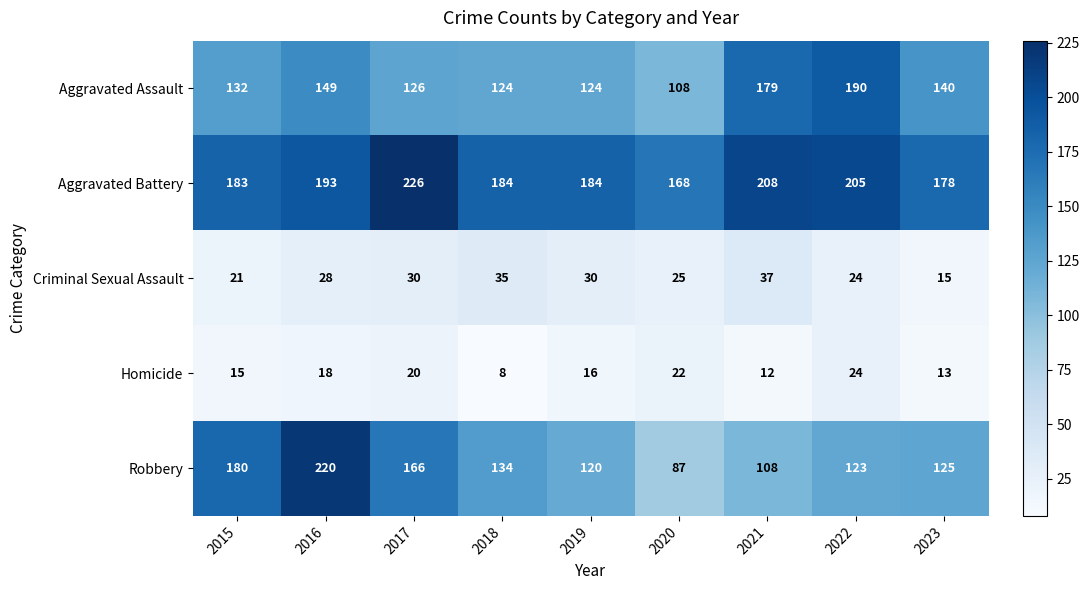

What is the difference between the Criminal Sexual Assault values at 2016 and 2015?

7